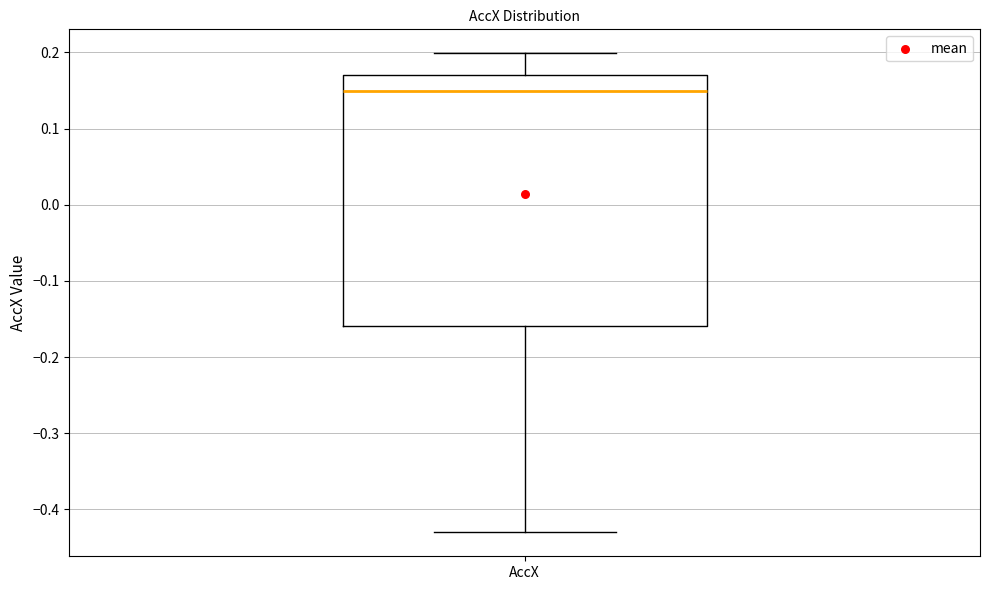

Where does the median line of the box for AccX sit on the y-axis? The values are not printed on the chart, so give them approximately, as read against the axis.

0.15